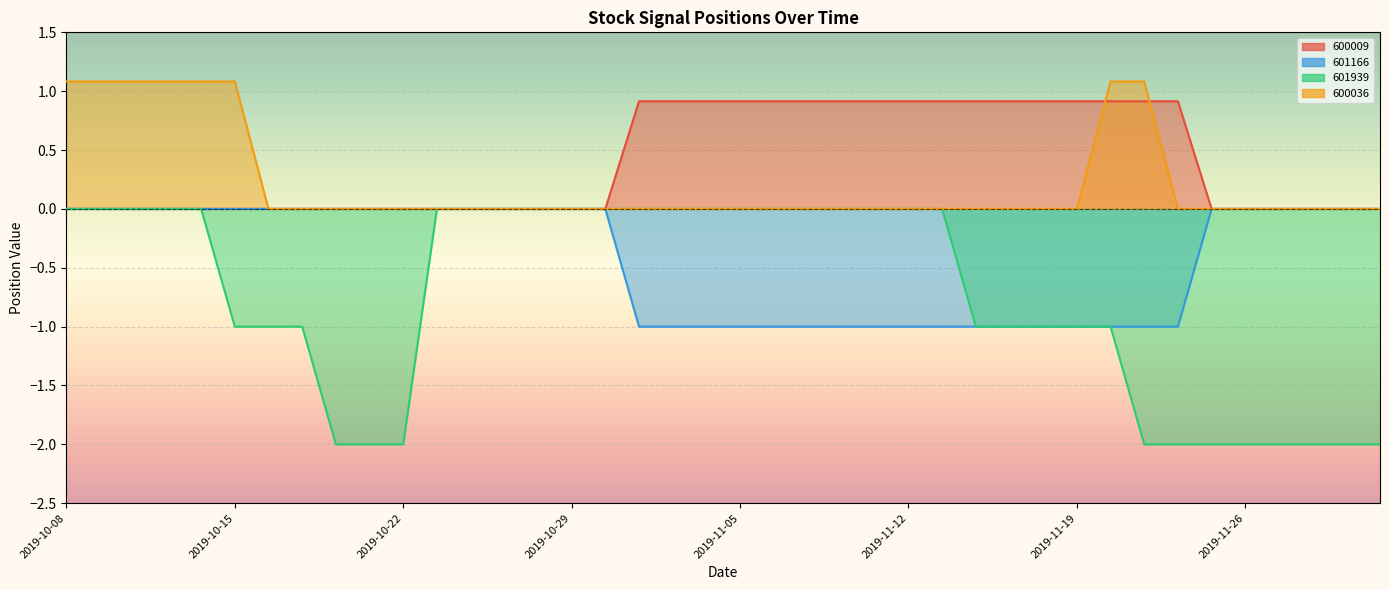

What is the difference between the maximum and minimum values in the 600036 series?

1.1